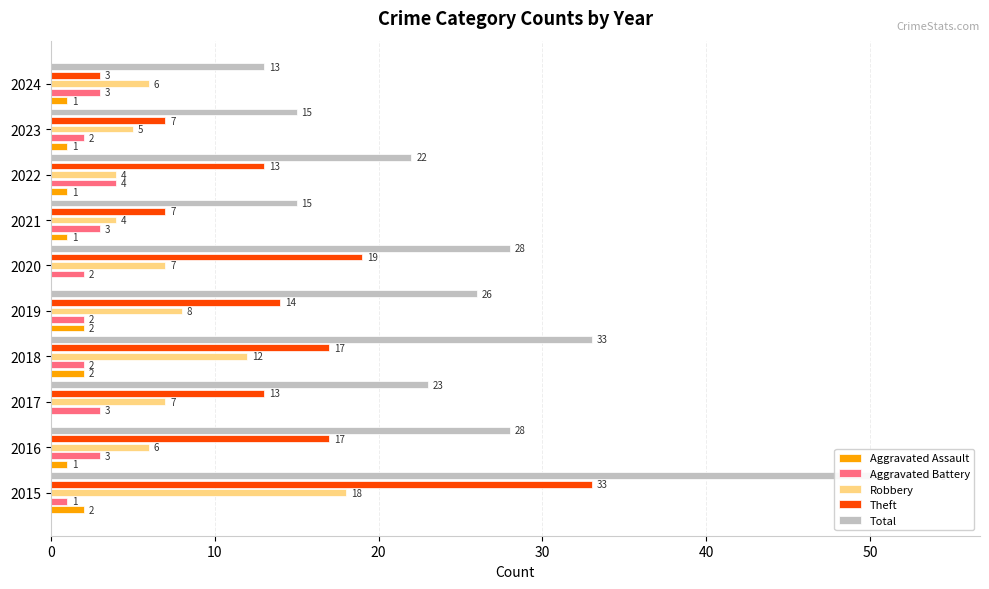

Are the bars grouped side by side (vs. stacked)?

Yes